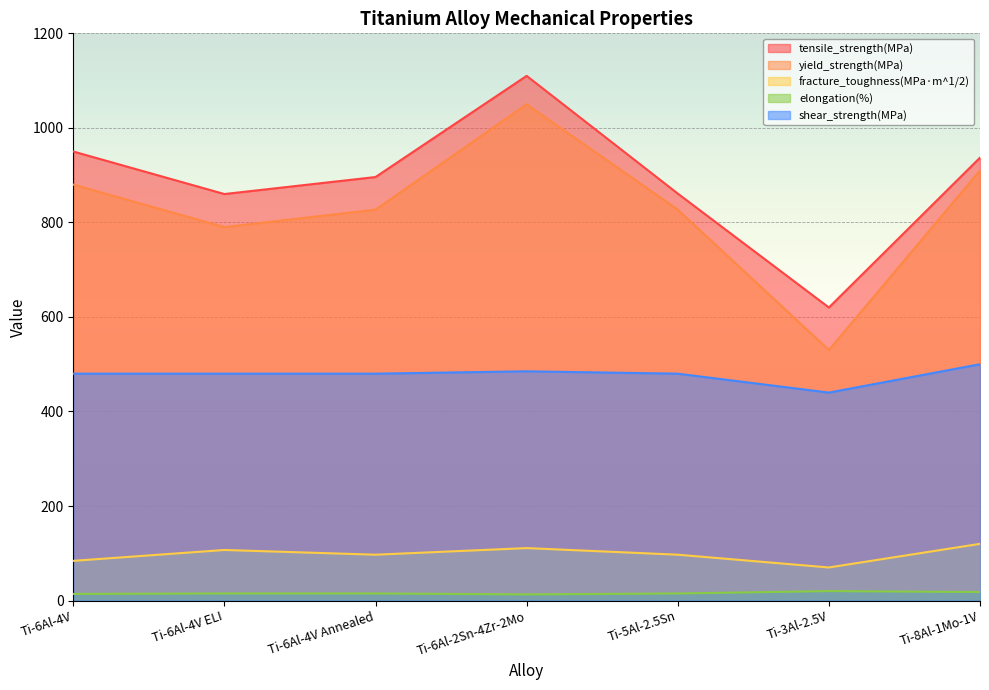

True or false: yield_strength(MPa) and shear_strength(MPa) cross at least once.

False